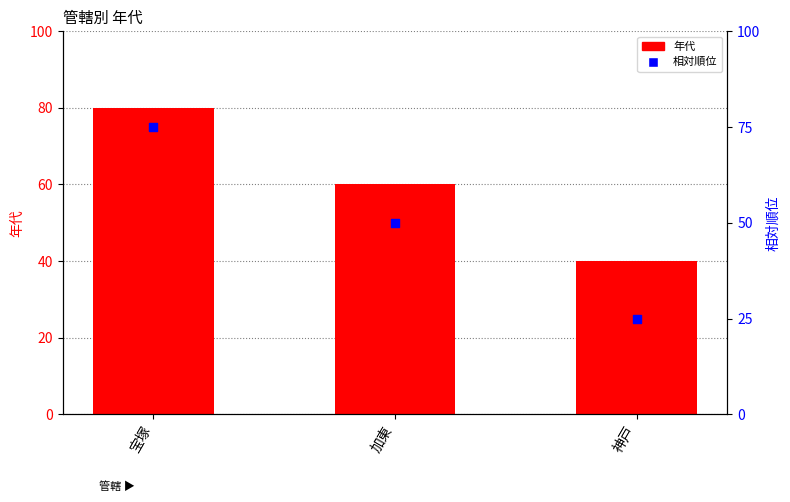

Which series reaches the maximum Y coordinate?

年代